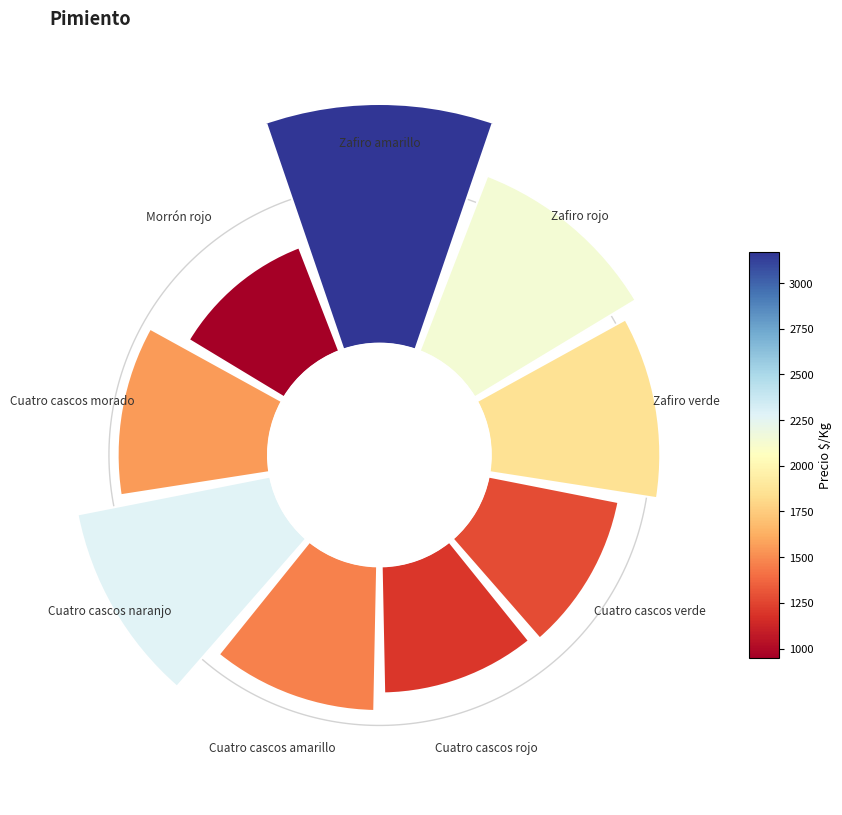

Which category has the biggest portion of the pie?

0°